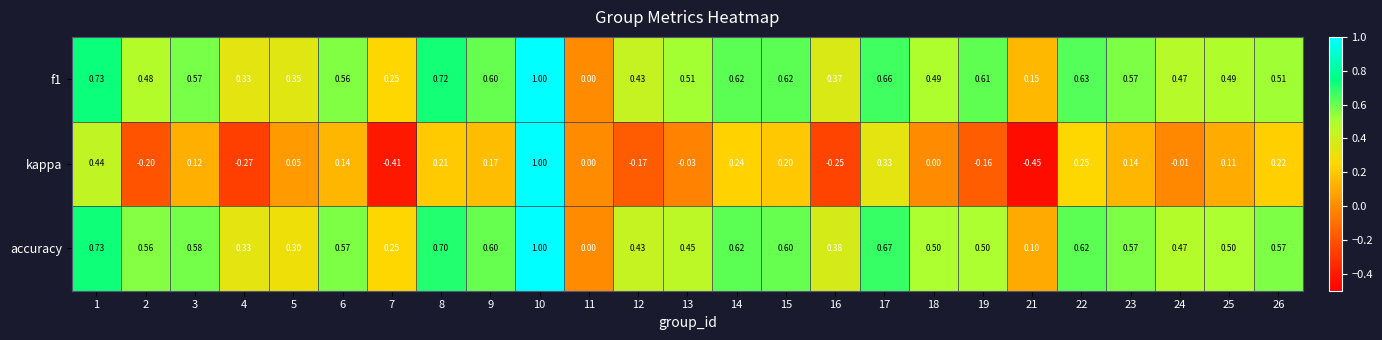

Which series changed the most between 9 and 13?

kappa